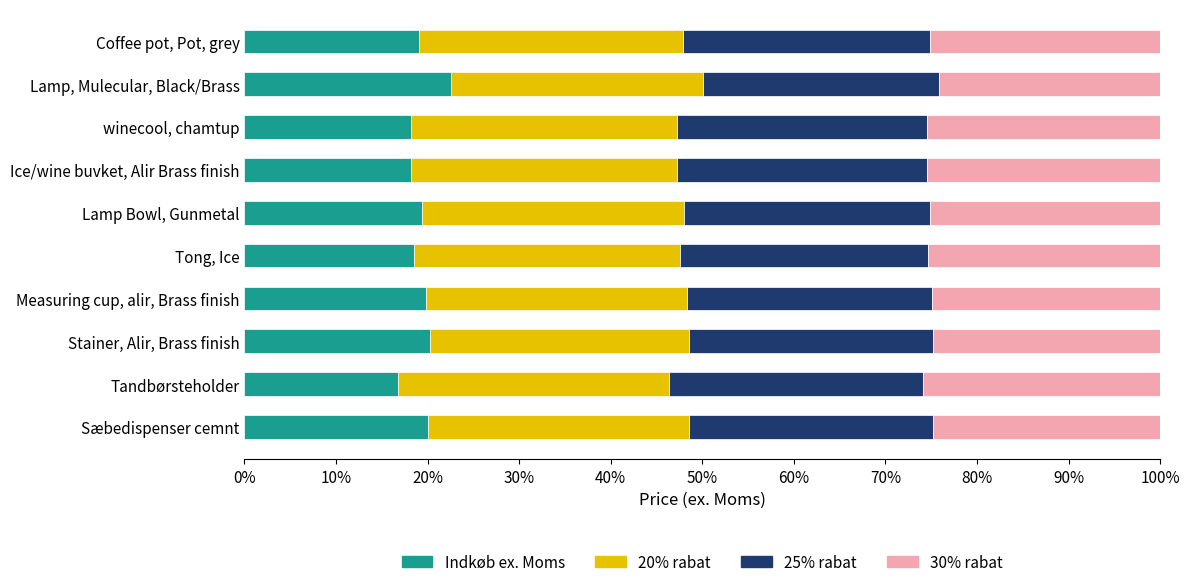

Which category has the highest value in the Indkøb ex. Moms series?

Lamp, Mulecular, Black/Brass